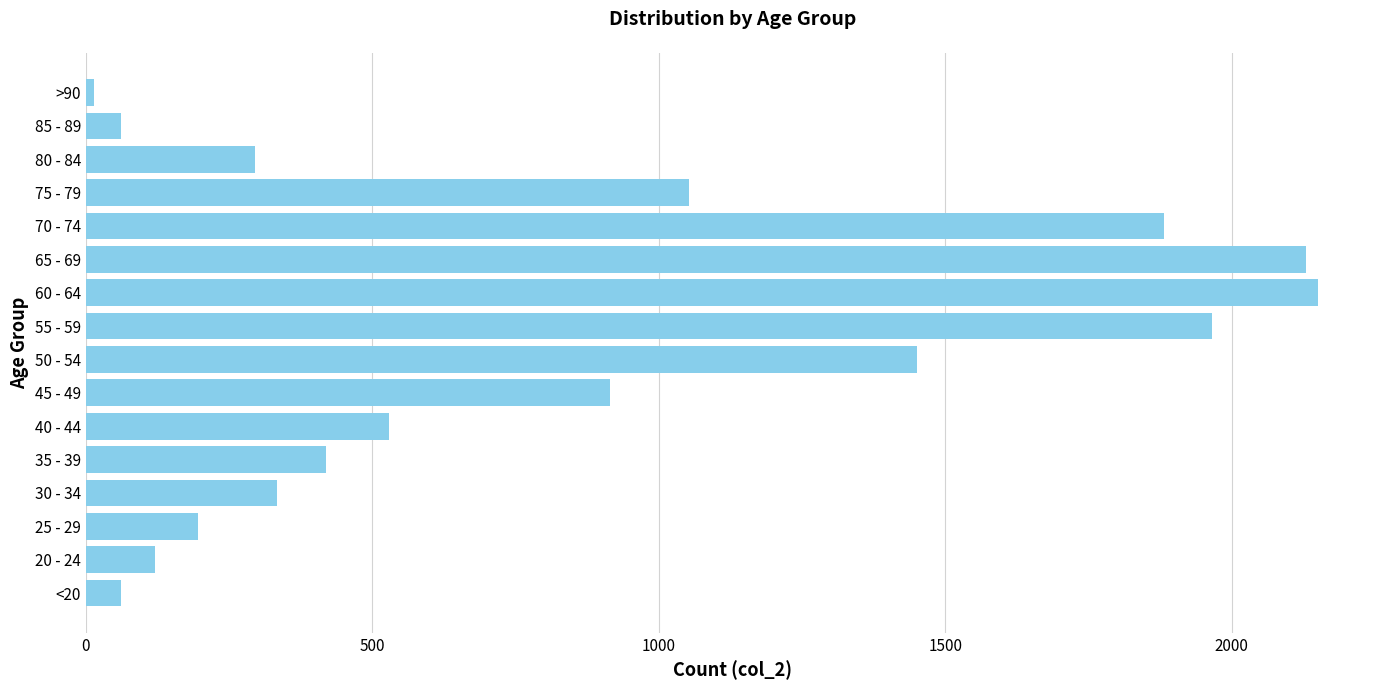

What is the sum of all values?

13581